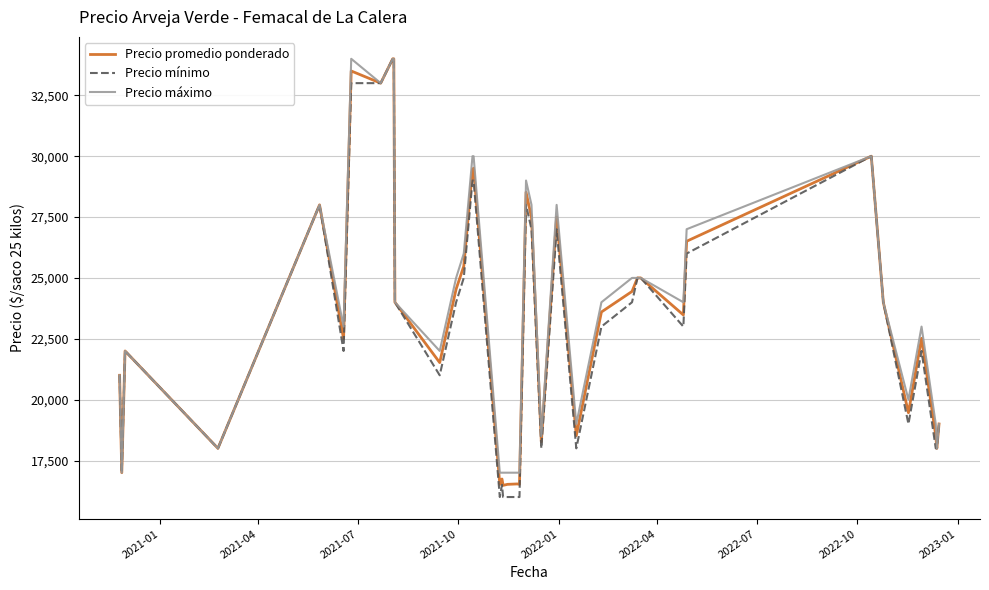

Which series has the largest total across all categories?

Precio máximo